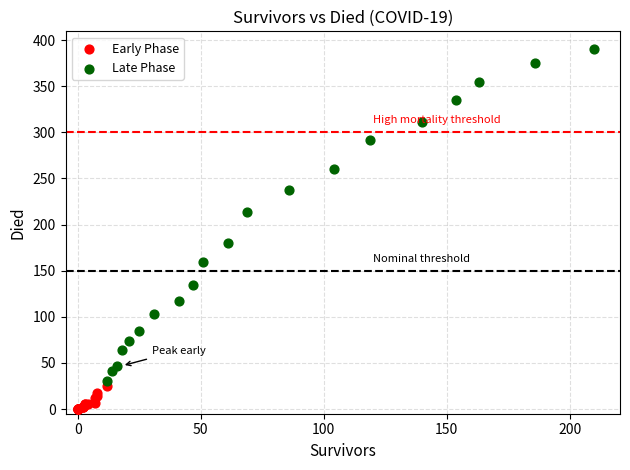

What are all the series names shown in the legend?

Early Phase, Late Phase